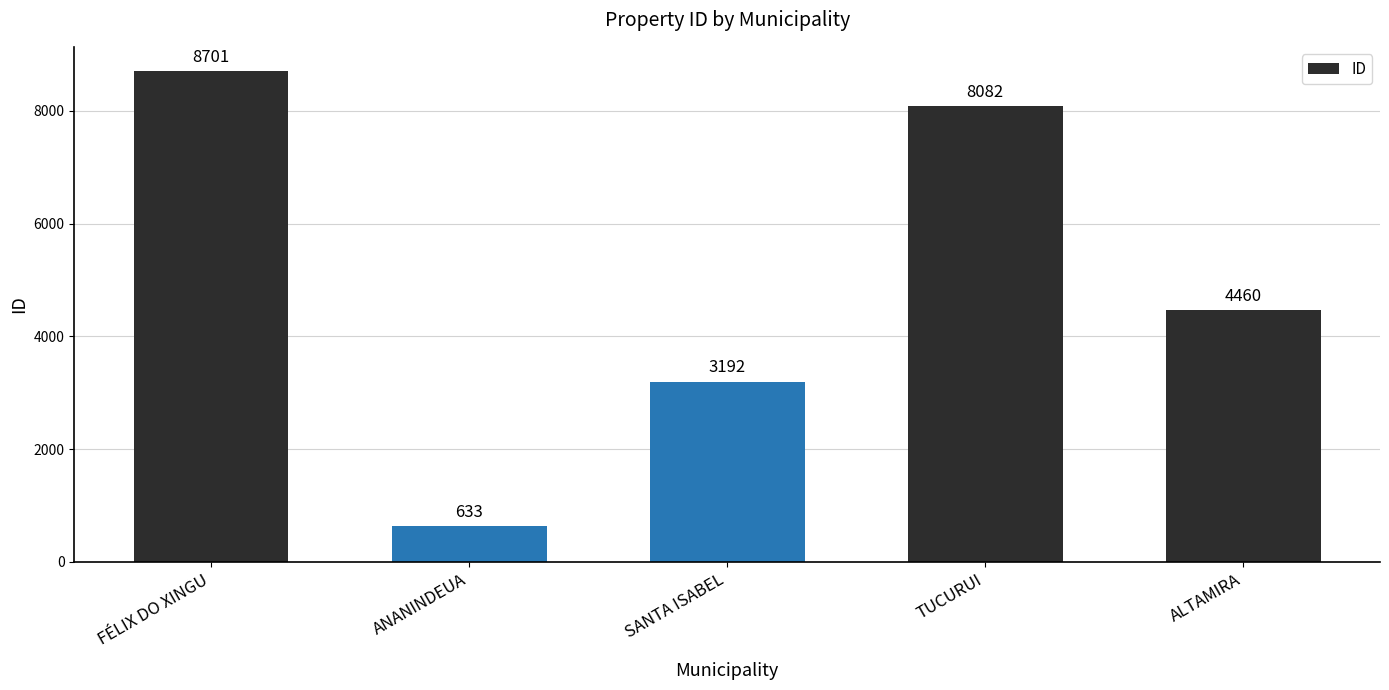

True or false: the data shows 7867 at ALTAMIRA.

False